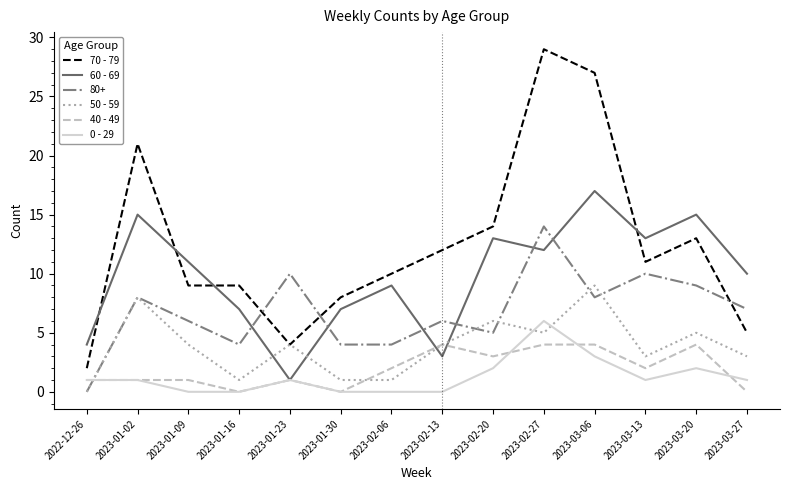

What are all the series names shown in the legend?

70 - 79, 60 - 69, 80+, 50 - 59, 40 - 49, 0 - 29